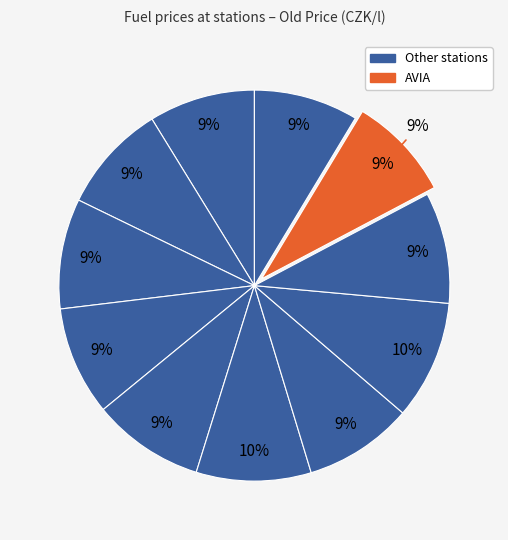

Is it true that Tesco is 1% of the pie?

False